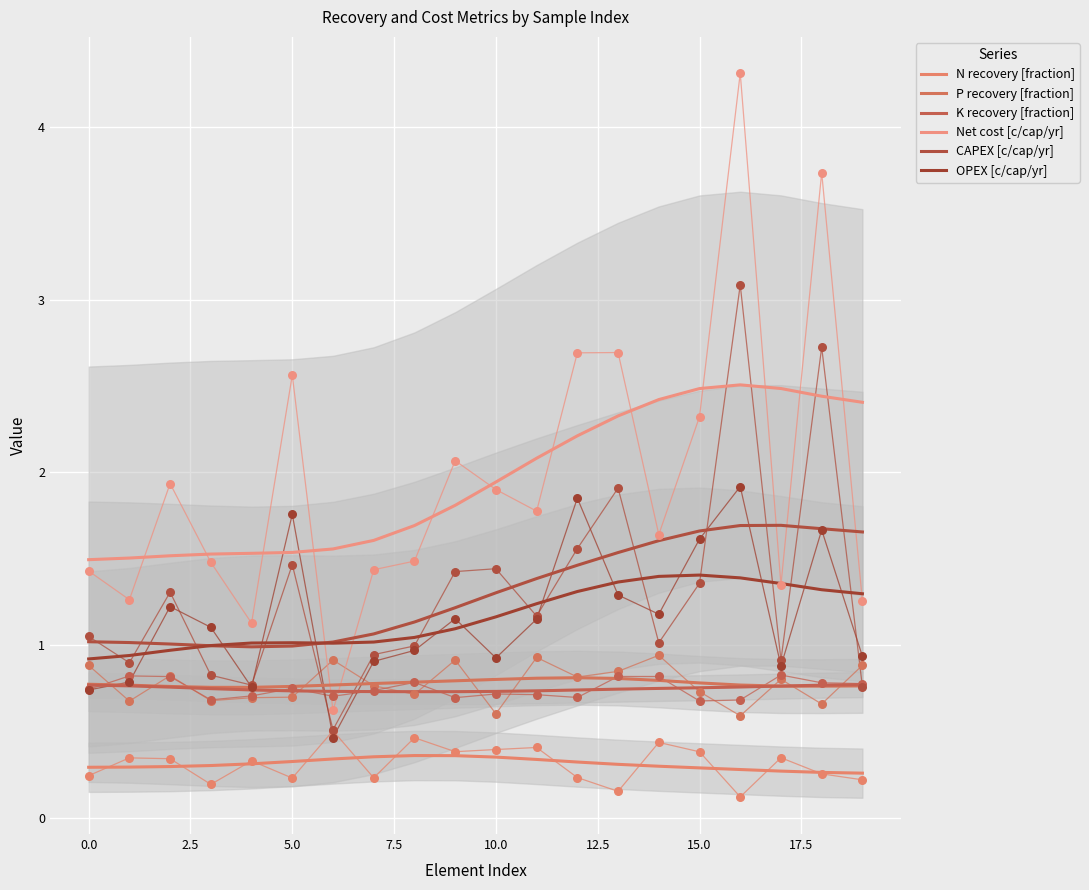

Which series has the largest total across all categories?

Net cost [c/cap/yr]